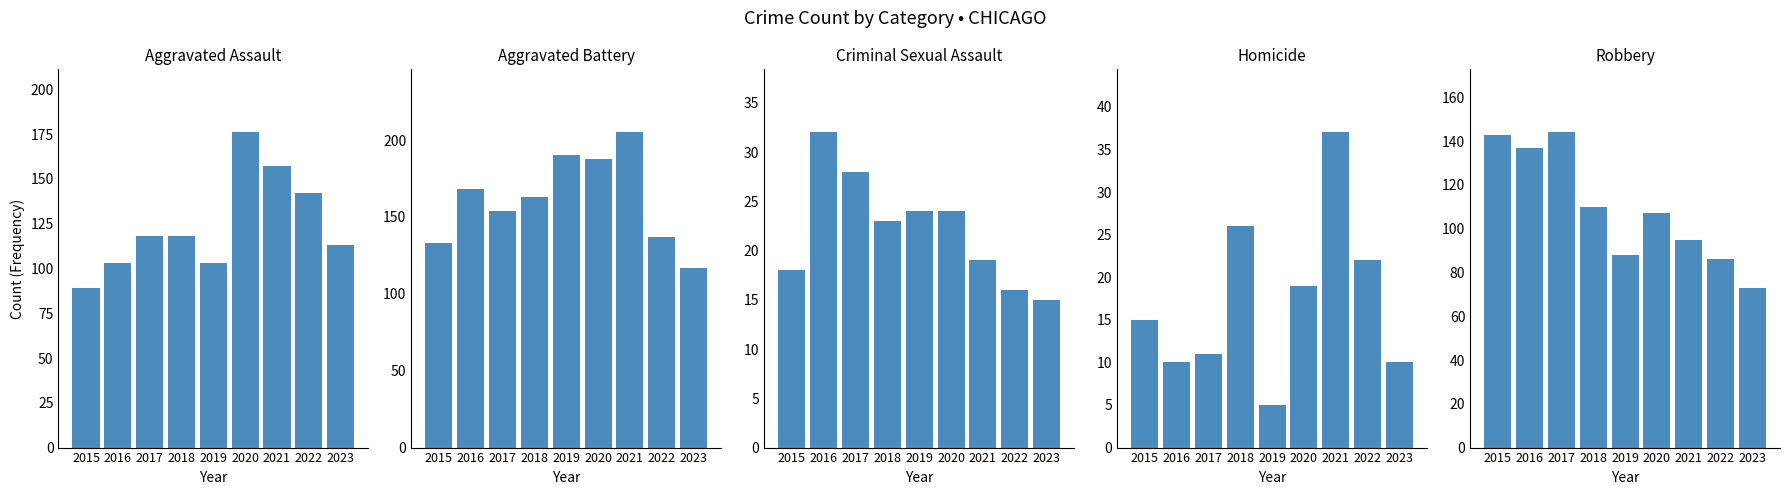

How many values in the Robbery series exceed 107?

4